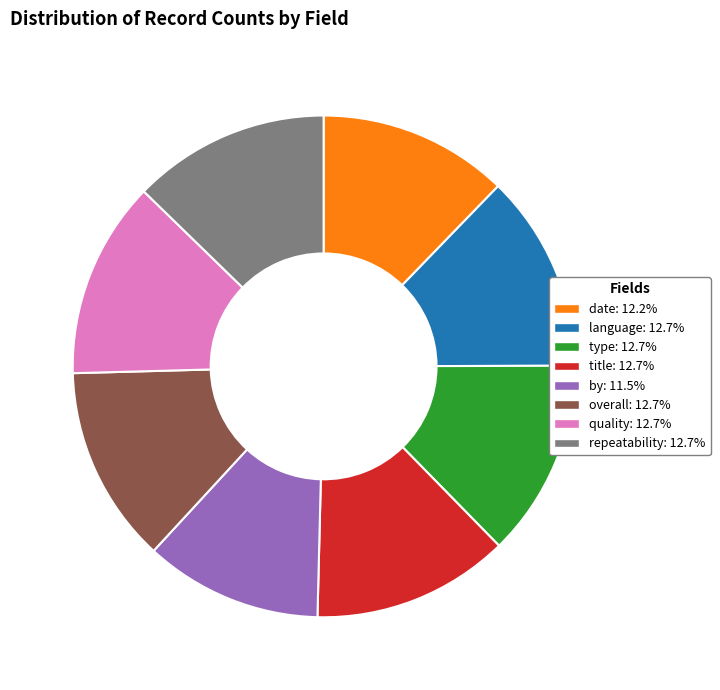

Is it true that type is 28% of the pie?

False